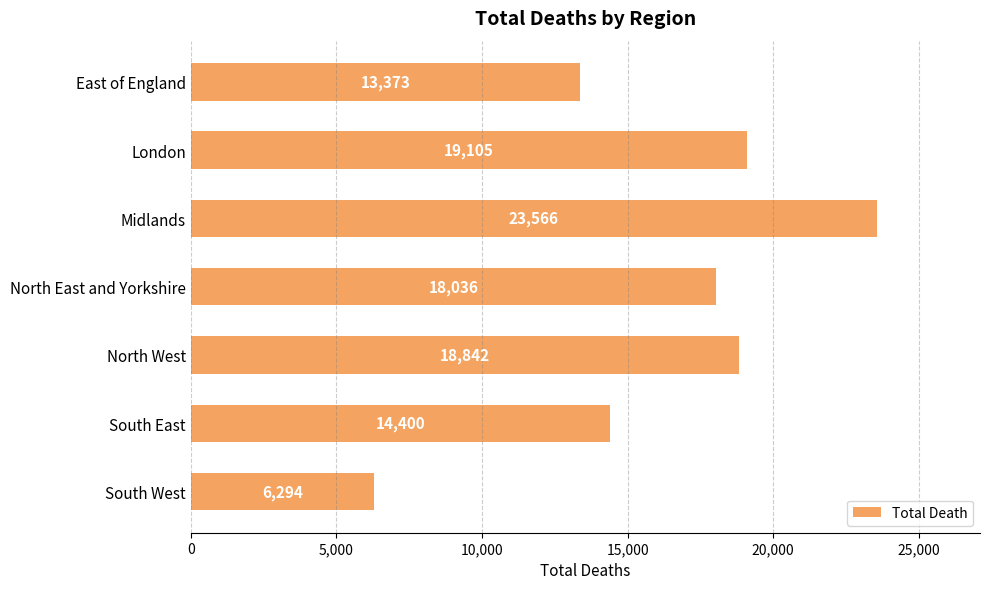

Are the bars grouped side by side (vs. stacked)?

No